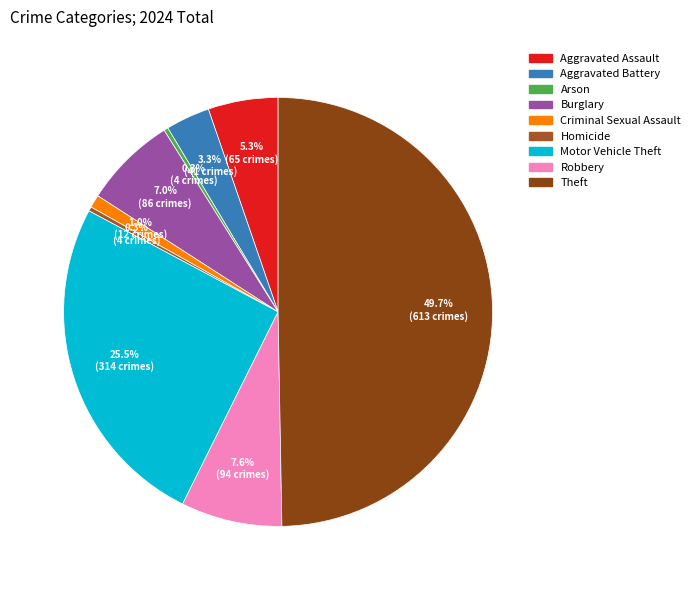

How many slices are in this pie chart?

9